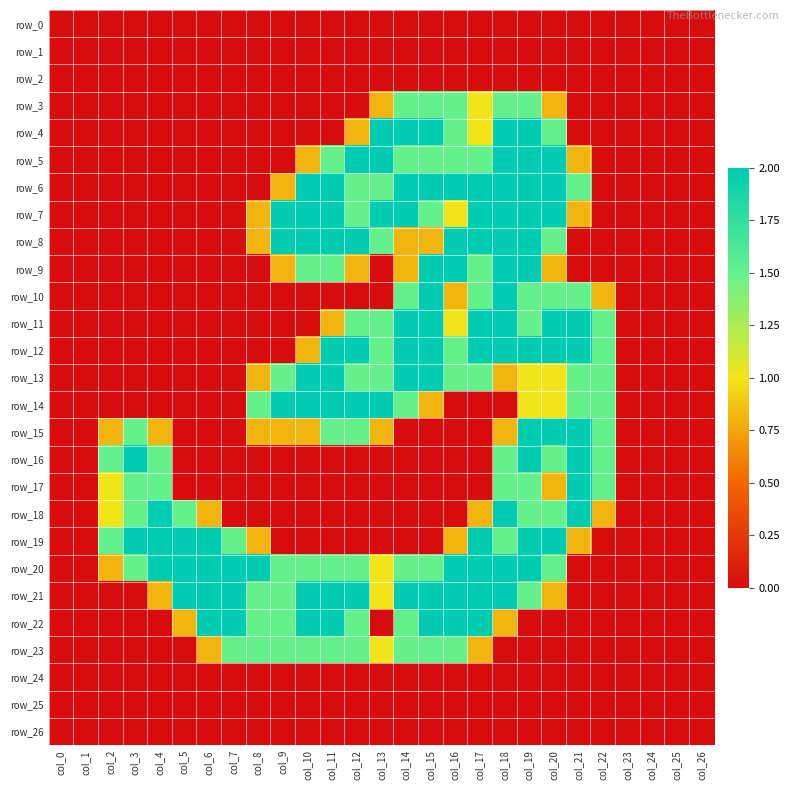

Rank the series by their maximum value, from highest to lowest.

row_4, row_5, row_6, row_7, row_8, row_9, row_10, row_11, row_12, row_13, row_14, row_15, row_16, row_17, row_18, row_19, row_20, row_21, row_22, row_3, row_23, row_0, row_1, row_2, row_24, row_25, row_26